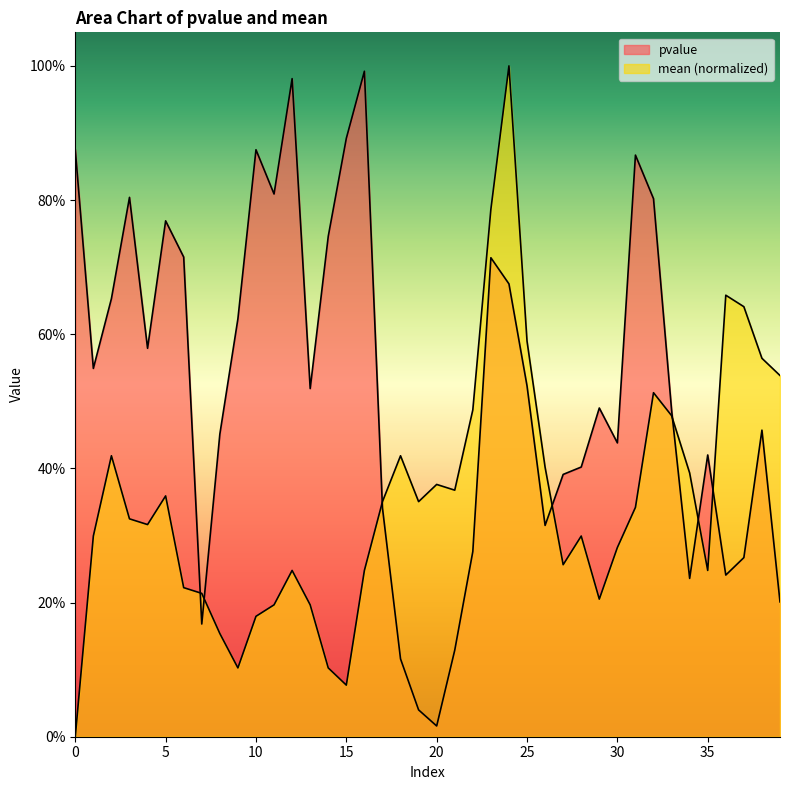

Is it true that mean equals 0.2 at 23?

False